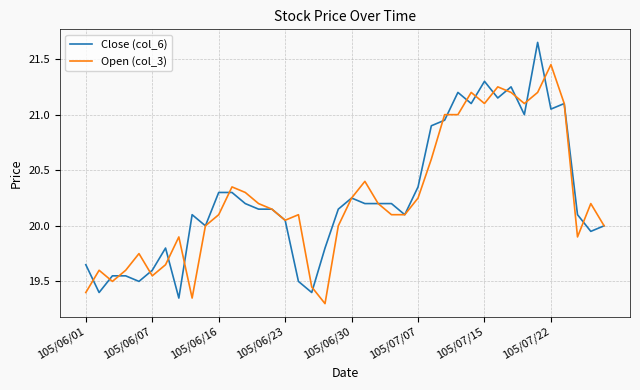

Rank the series by their maximum value, from highest to lowest.

Close (col_6), Open (col_3)